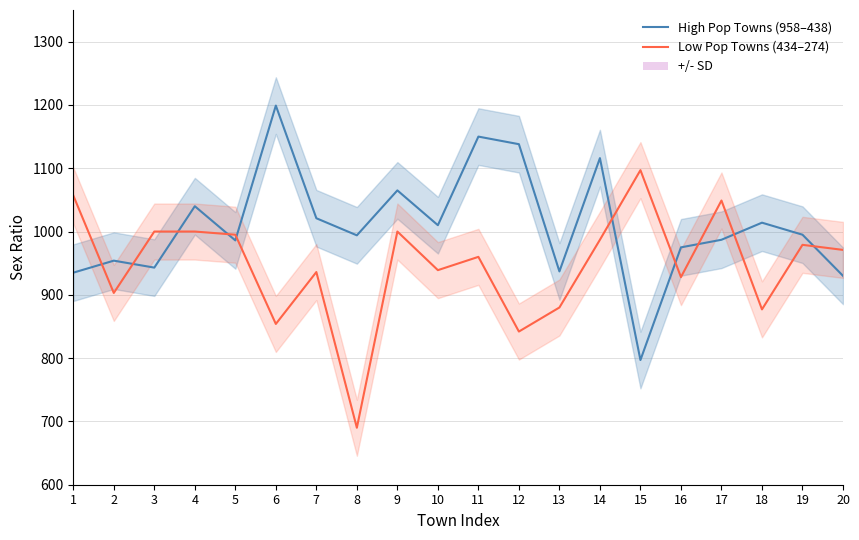

The value of Low Pop Towns (434–274) at 2 is 903. True or false?

True